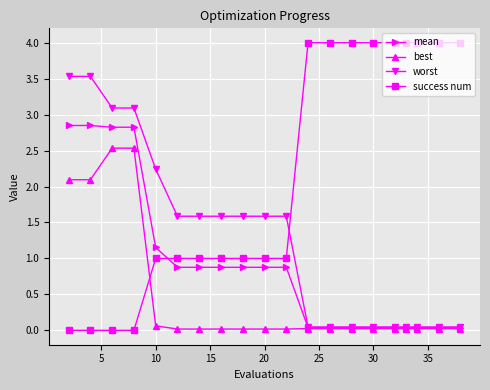

Which series has the largest range (max minus min)?

success num